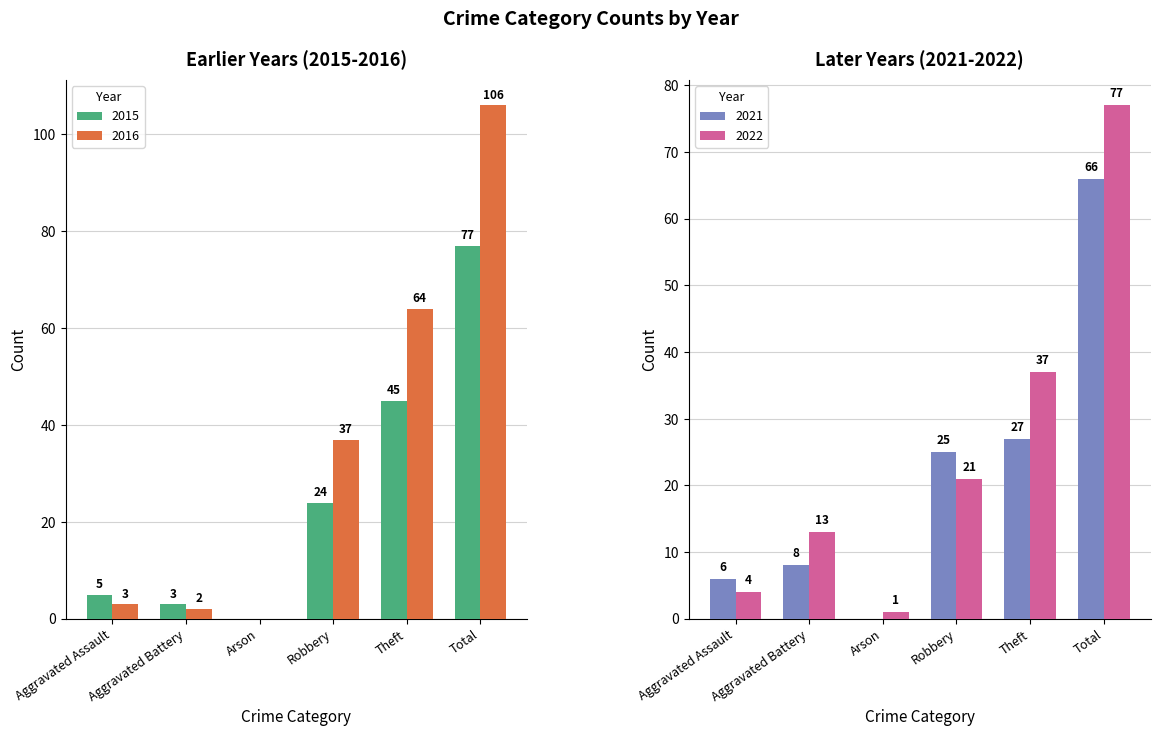

How many bars are there in total?

24